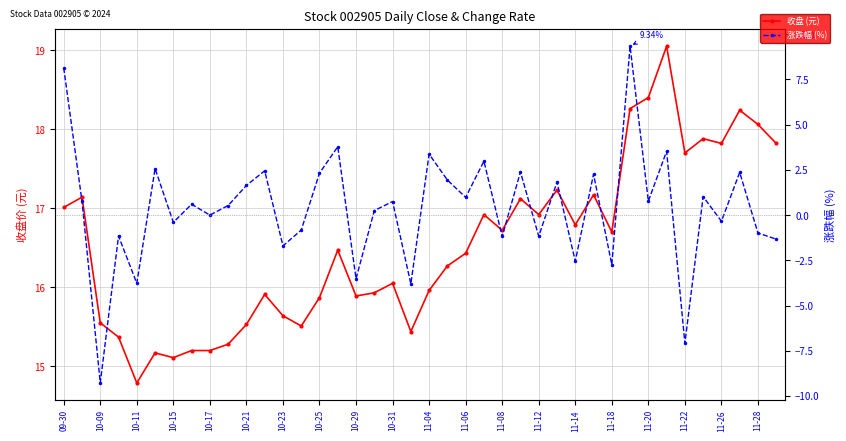

Rank the series at 09-30 from highest to lowest value.

收盘, 涨跌幅